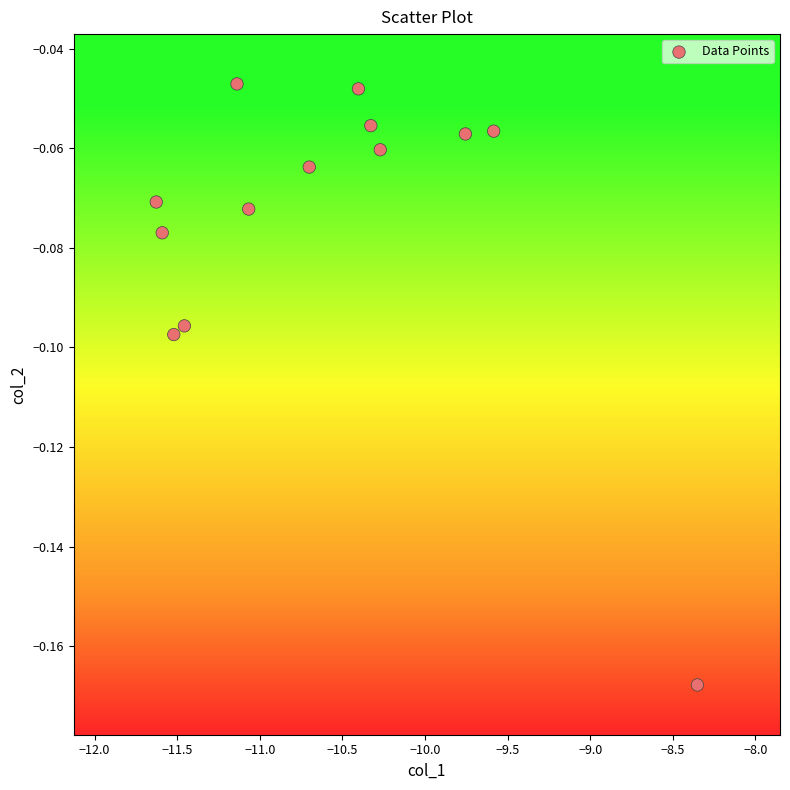

What is the range of X values (max minus min)?

3.3